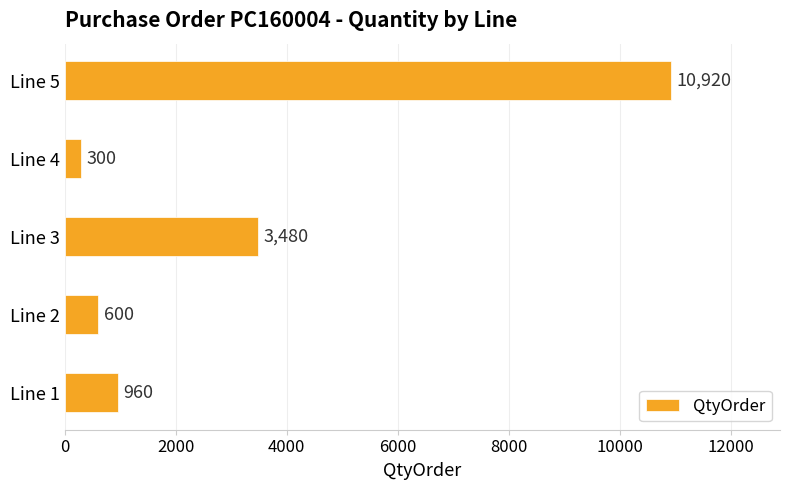

Where is the data nearest to the value 5610?

Line 3